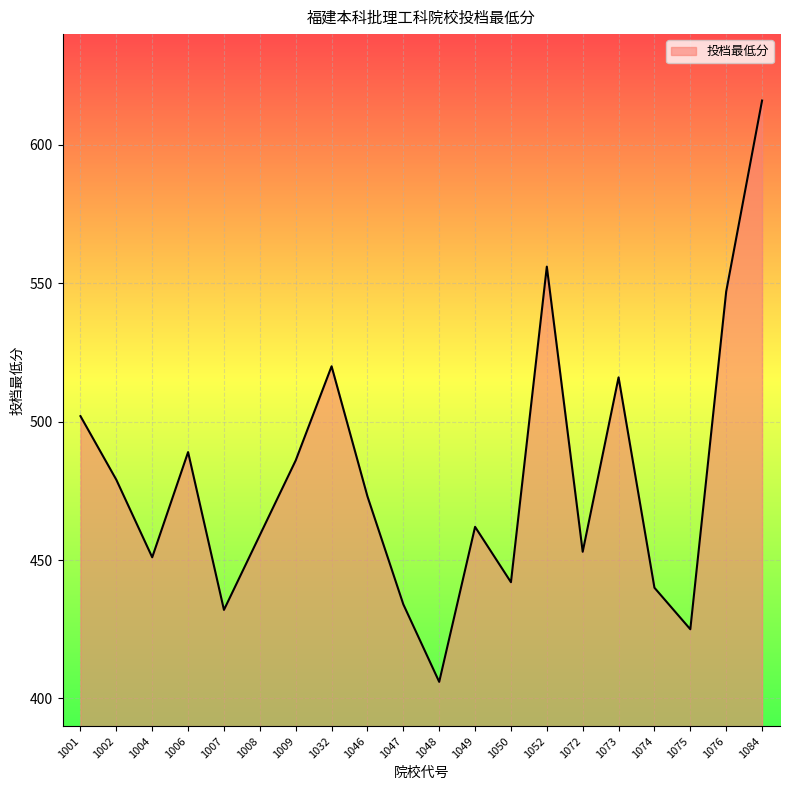

How many interior local valleys (lower than both neighbors) does the data have?

6